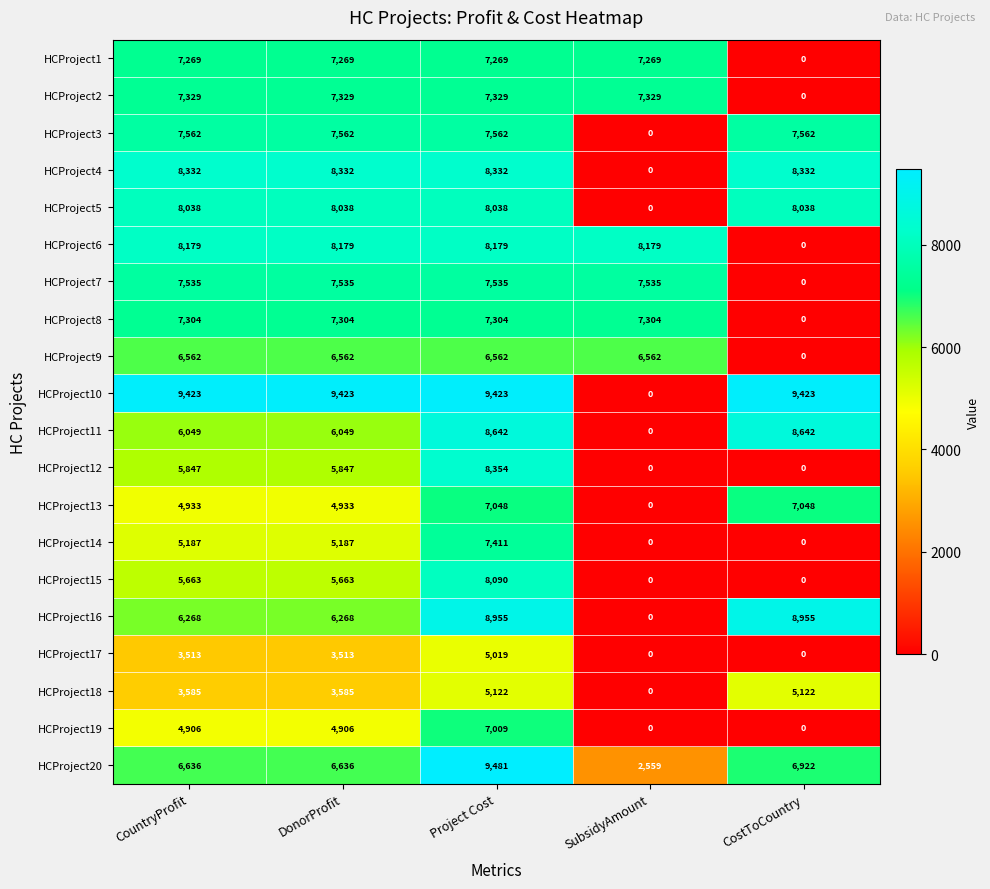

Read the HCProject17 value at DonorProfit.

3513